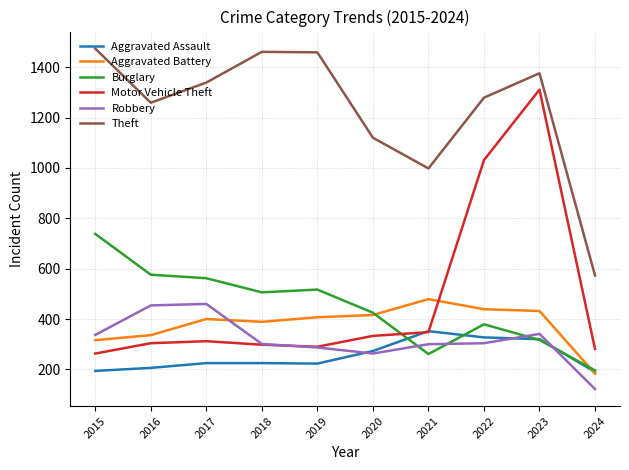

What is the difference between the second highest and second lowest values in the Robbery series?

191